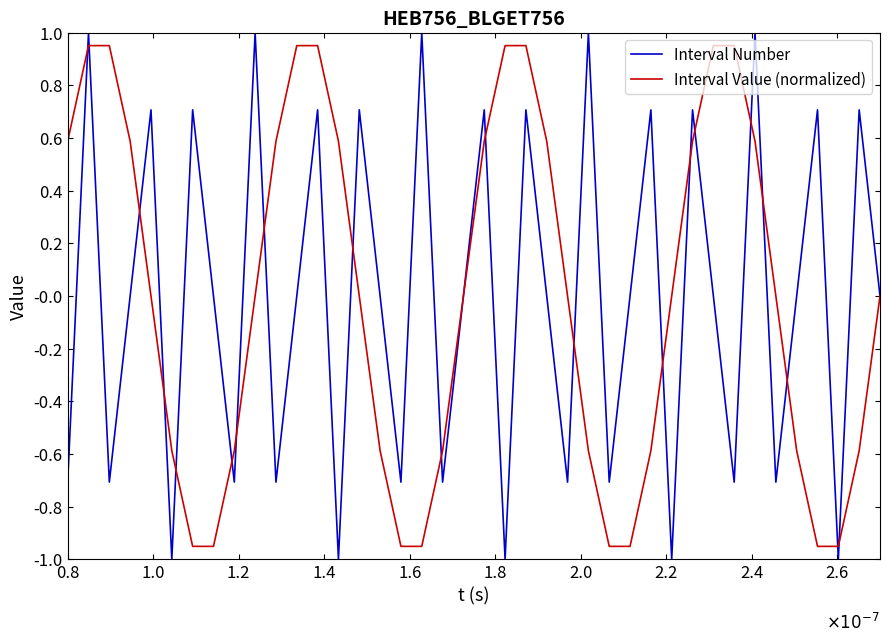

Reading left to right, list all the values displayed in this chart.

Interval Number: -0.7	1.0	-0.7	0.0	0.7	-1.0	0.7	-0.0	-0.7	1.0	-0.7	0.0	0.7	-1.0	0.7	-0.0	-0.7	1.0	-0.7	-0.0	0.7	-1.0	0.7	-0.0	-0.7	1.0	-0.7	0.0	0.7	-1.0	0.7	-0.0	-0.7	1.0	-0.7	0.0	0.7	-1.0	0.7	0.0
Interval Value (normalized): 0.6	1.0	1.0	0.6	0.0	-0.6	-1.0	-1.0	-0.6	-0.0	0.6	1.0	1.0	0.6	0.0	-0.6	-1.0	-1.0	-0.6	-0.0	0.6	1.0	1.0	0.6	0.0	-0.6	-1.0	-1.0	-0.6	-0.0	0.6	1.0	1.0	0.6	0.0	-0.6	-1.0	-1.0	-0.6	-0.0